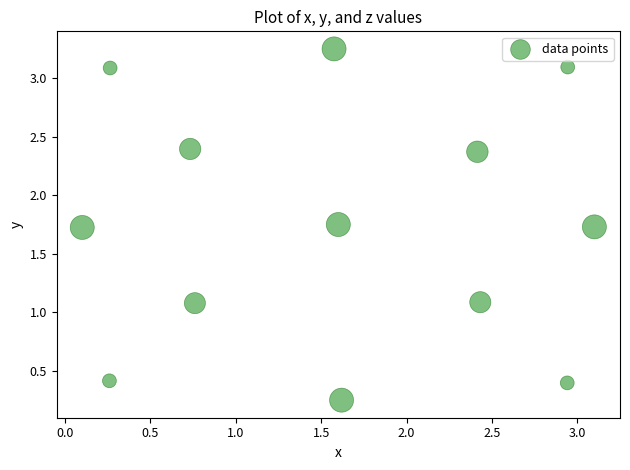

What is the range of Y values (max minus min)?

3.0